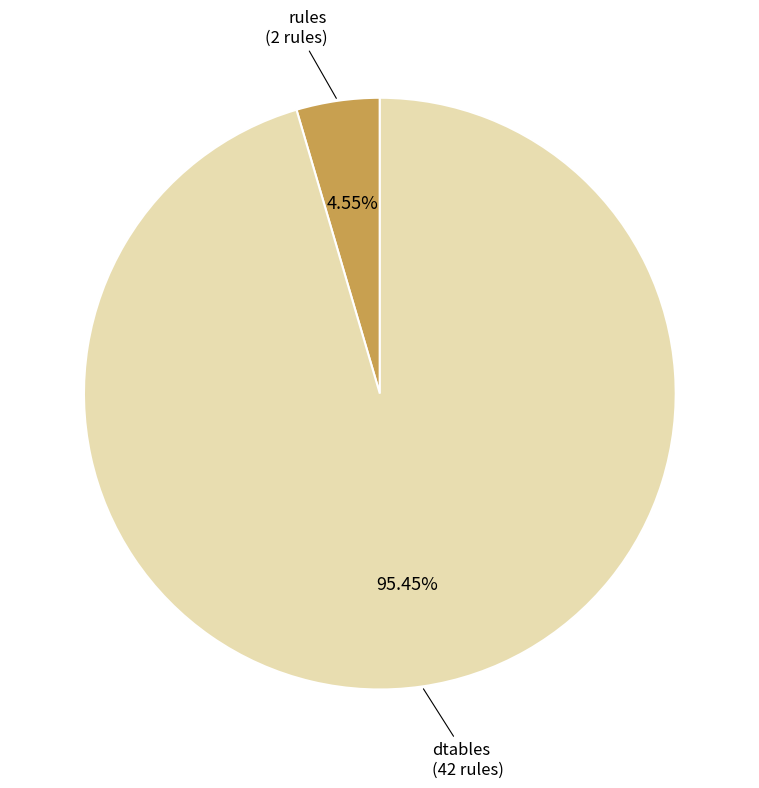

Is there a majority slice in this chart?

Yes